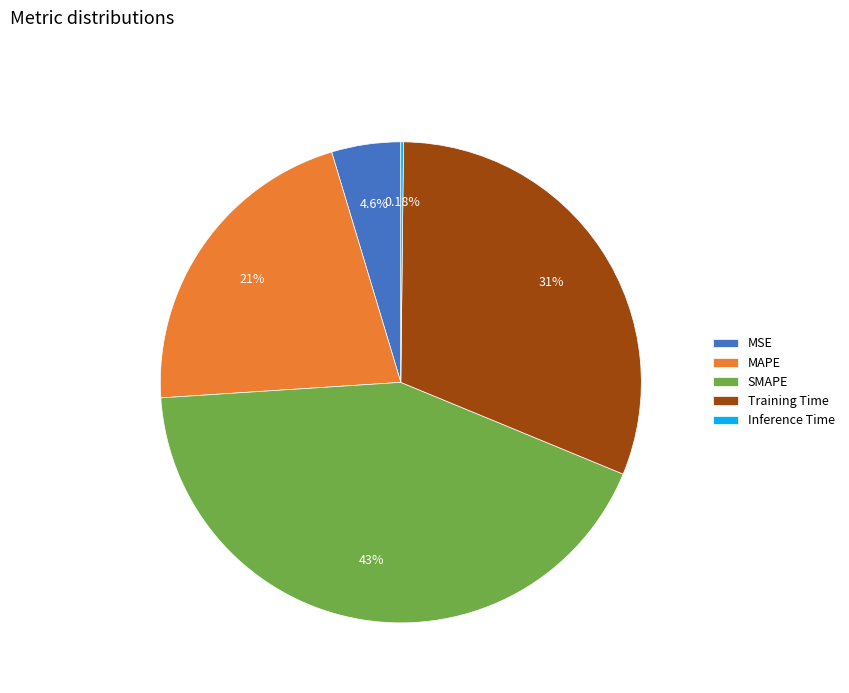

To the nearest percent, what percentage of the pie is MAPE?

21%